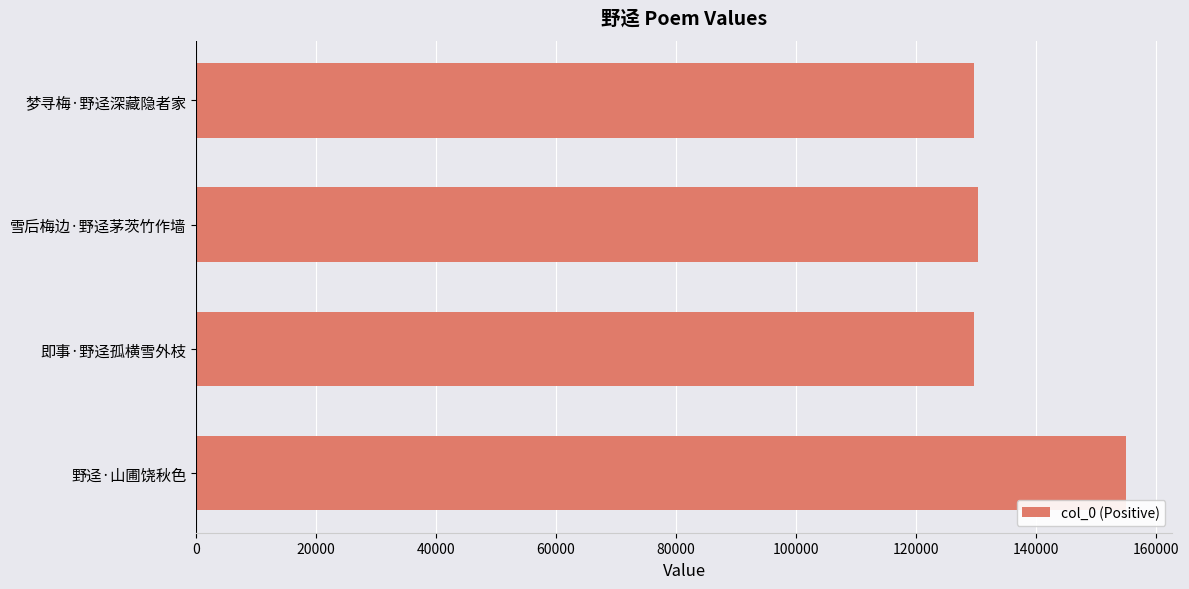

What is the minimum value shown in the chart?

129602